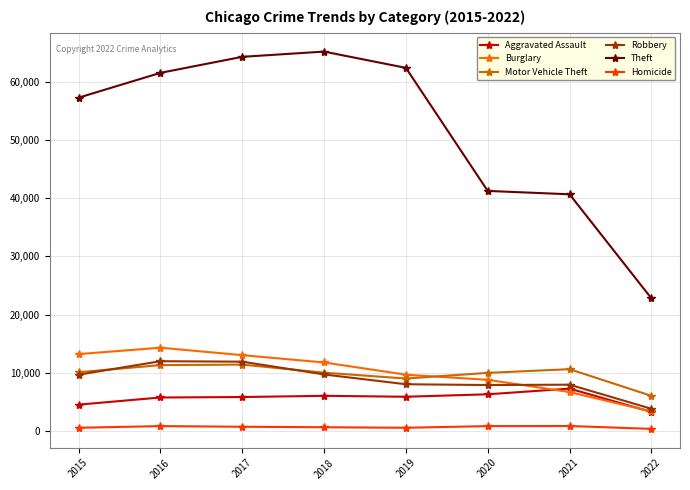

Which series has the largest range (max minus min)?

Theft